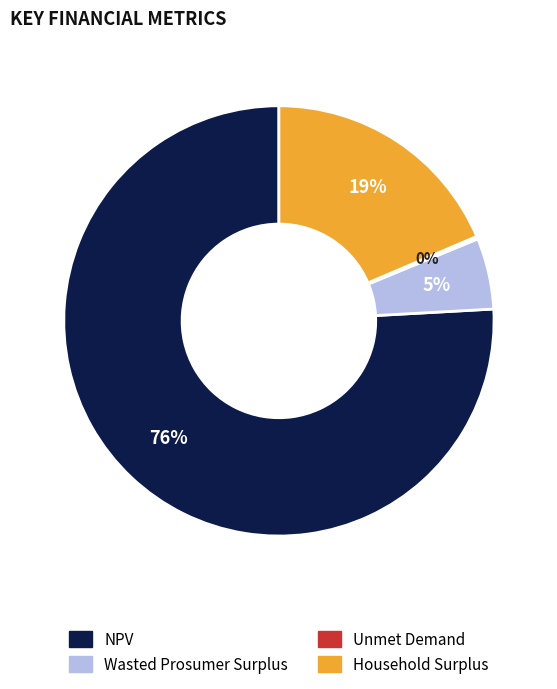

The Household Surplus slice represents 19% of the pie. True or false?

True